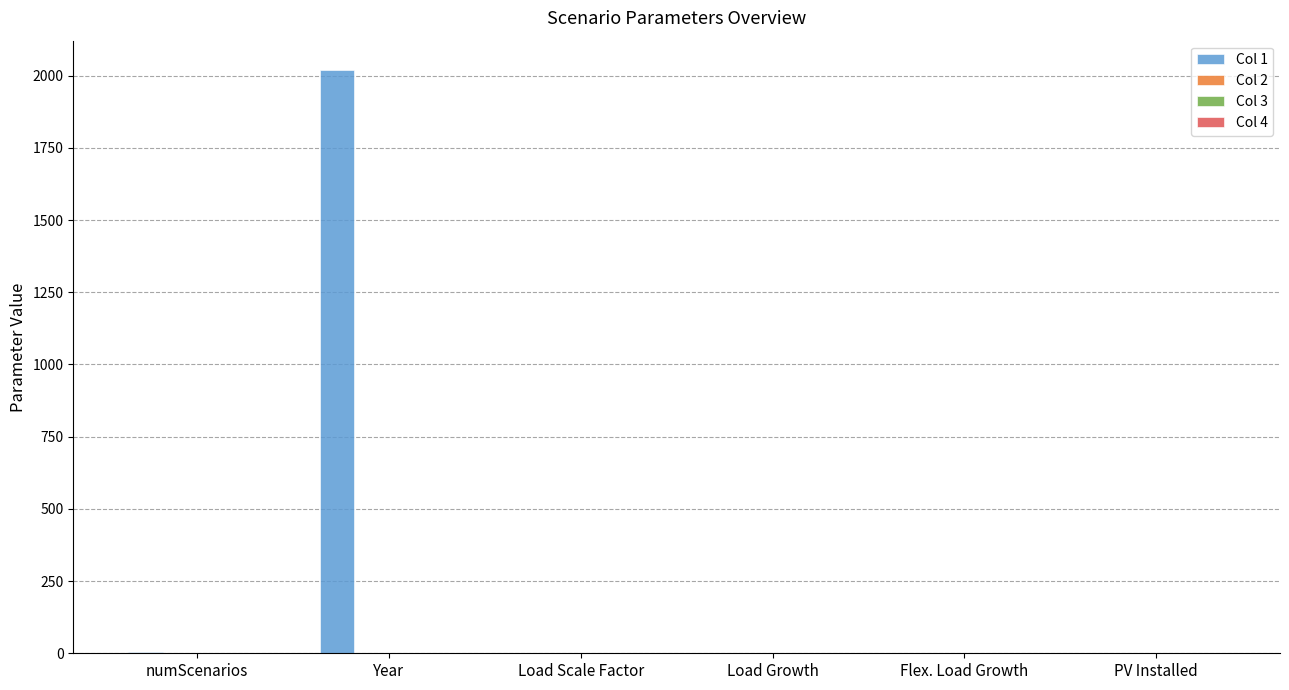

Which series has the largest total across all categories?

Col 1